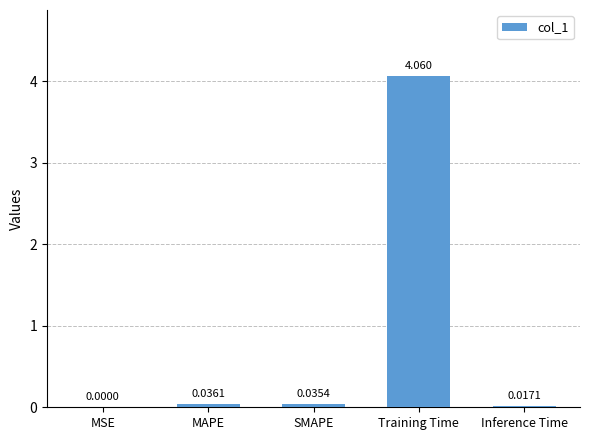

At which category does the chart reach its peak across all series?

Training Time